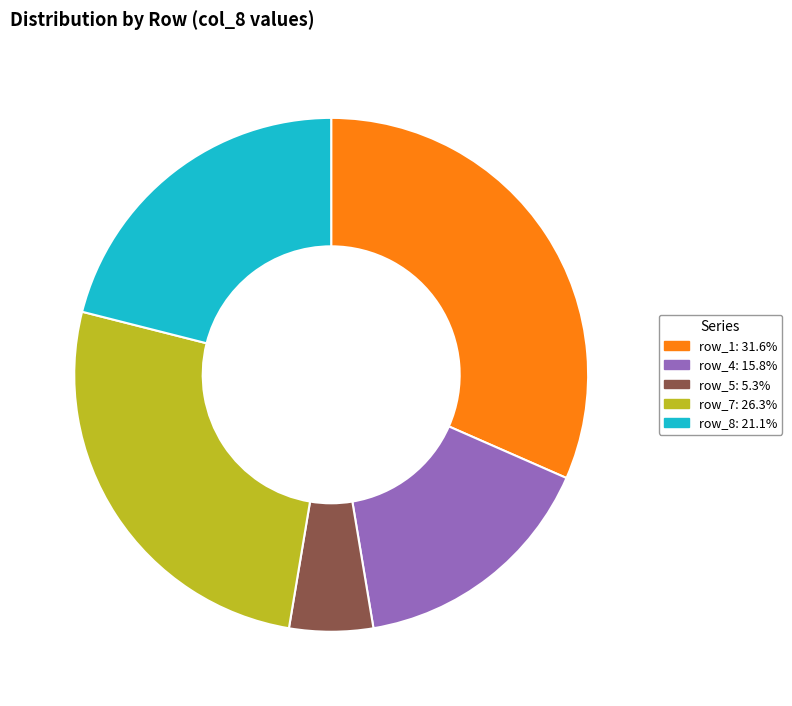

Is there any slice that represents more than half of the pie?

No